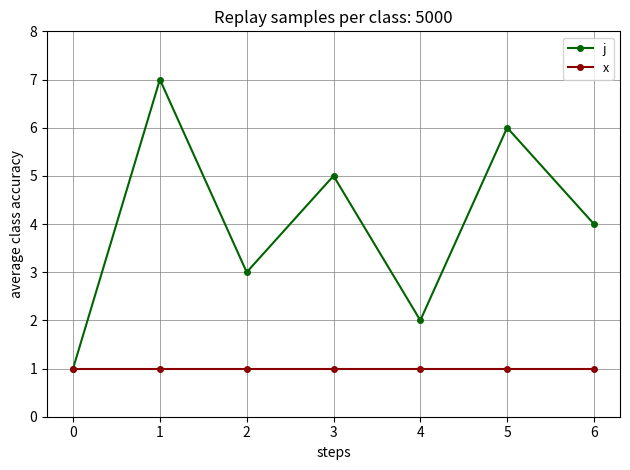

Rank the series by their average value, from highest to lowest.

j, x